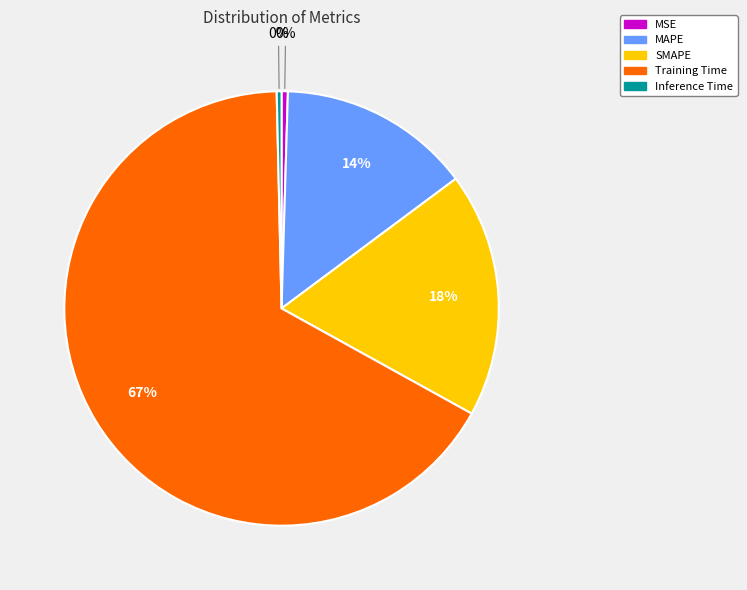

How many slices are in this pie chart?

5